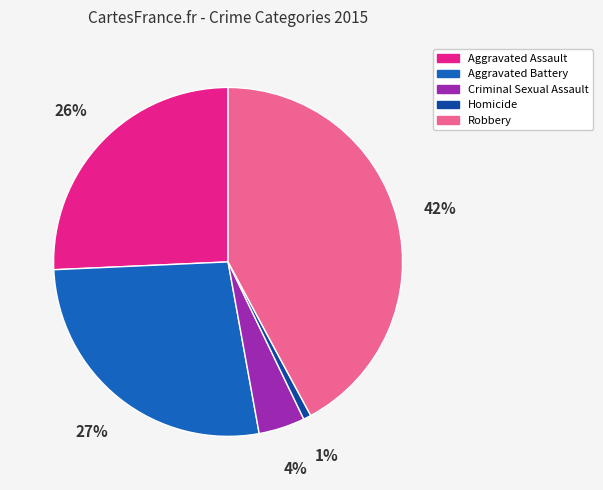

To the nearest percent, what is the difference between the Homicide and Aggravated Battery slice percentages?

26%